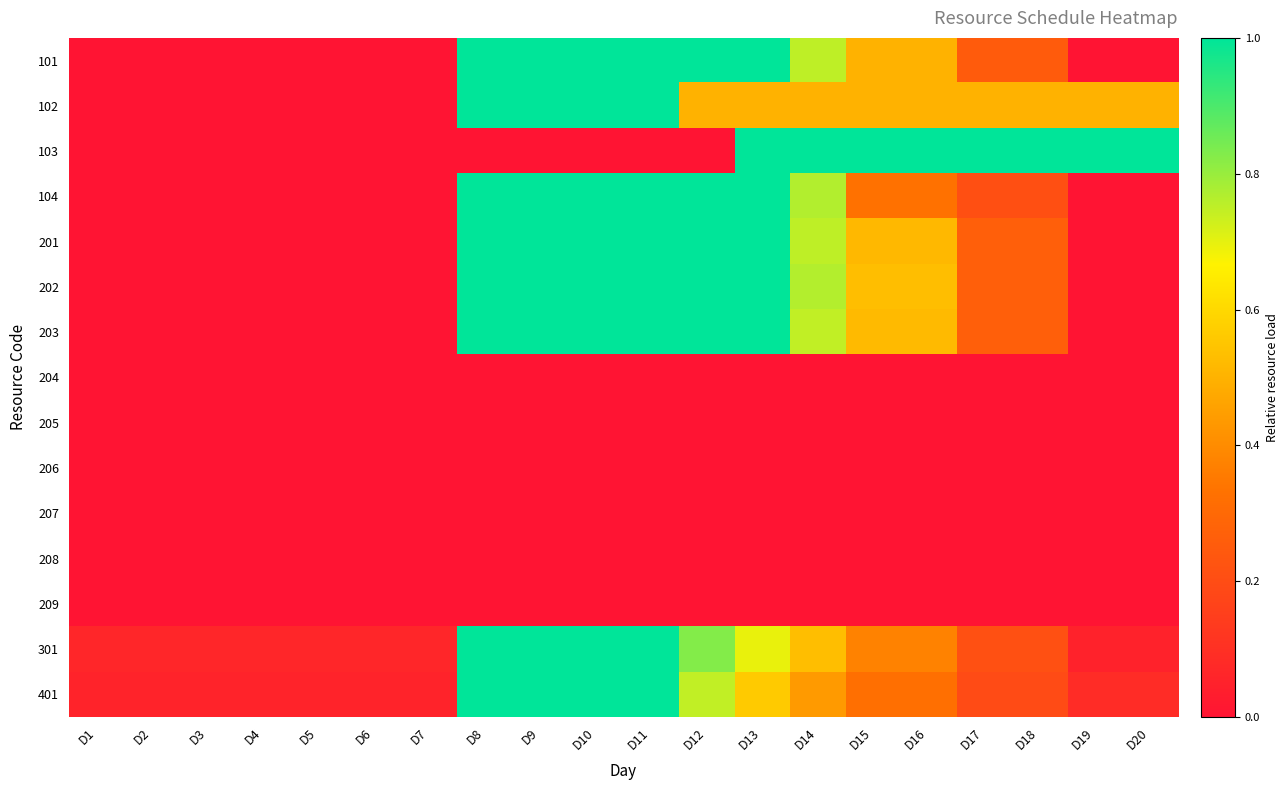

Reading left to right, transcribe all the data shown in this chart.

101: D1=0.0	D2=0.0	D3=0.0	D4=0.0	D5=0.0	D6=0.0	D7=0.0	D8=1.0	D9=1.0	D10=1.0	D11=1.0	D12=1.0	D13=1.0	D14=0.8	D15=0.5	D16=0.5	D17=0.2	D18=0.2	D19=0.0	D20=0.0
102: D1=0.0	D2=0.0	D3=0.0	D4=0.0	D5=0.0	D6=0.0	D7=0.0	D8=1.0	D9=1.0	D10=1.0	D11=1.0	D12=0.5	D13=0.5	D14=0.5	D15=0.5	D16=0.5	D17=0.5	D18=0.5	D19=0.5	D20=0.5
103: D1=0.0	D2=0.0	D3=0.0	D4=0.0	D5=0.0	D6=0.0	D7=0.0	D8=0.0	D9=0.0	D10=0.0	D11=0.0	D12=0.0	D13=1.0	D14=1.0	D15=1.0	D16=1.0	D17=1.0	D18=1.0	D19=1.0	D20=1.0
104: D1=0.0	D2=0.0	D3=0.0	D4=0.0	D5=0.0	D6=0.0	D7=0.0	D8=1.0	D9=1.0	D10=1.0	D11=1.0	D12=1.0	D13=1.0	D14=0.8	D15=0.3	D16=0.3	D17=0.2	D18=0.2	D19=0.0	D20=0.0
201: D1=0.0	D2=0.0	D3=0.0	D4=0.0	D5=0.0	D6=0.0	D7=0.0	D8=1.0	D9=1.0	D10=1.0	D11=1.0	D12=1.0	D13=1.0	D14=0.8	D15=0.5	D16=0.5	D17=0.3	D18=0.3	D19=0.0	D20=0.0
202: D1=0.0	D2=0.0	D3=0.0	D4=0.0	D5=0.0	D6=0.0	D7=0.0	D8=1.0	D9=1.0	D10=1.0	D11=1.0	D12=1.0	D13=1.0	D14=0.8	D15=0.5	D16=0.5	D17=0.3	D18=0.3	D19=0.0	D20=0.0
203: D1=0.0	D2=0.0	D3=0.0	D4=0.0	D5=0.0	D6=0.0	D7=0.0	D8=1.0	D9=1.0	D10=1.0	D11=1.0	D12=1.0	D13=1.0	D14=0.7	D15=0.5	D16=0.5	D17=0.3	D18=0.3	D19=0.0	D20=0.0
204: D1=0.0	D2=0.0	D3=0.0	D4=0.0	D5=0.0	D6=0.0	D7=0.0	D8=0.0	D9=0.0	D10=0.0	D11=0.0	D12=0.0	D13=0.0	D14=0.0	D15=0.0	D16=0.0	D17=0.0	D18=0.0	D19=0.0	D20=0.0
205: D1=0.0	D2=0.0	D3=0.0	D4=0.0	D5=0.0	D6=0.0	D7=0.0	D8=0.0	D9=0.0	D10=0.0	D11=0.0	D12=0.0	D13=0.0	D14=0.0	D15=0.0	D16=0.0	D17=0.0	D18=0.0	D19=0.0	D20=0.0
206: D1=0.0	D2=0.0	D3=0.0	D4=0.0	D5=0.0	D6=0.0	D7=0.0	D8=0.0	D9=0.0	D10=0.0	D11=0.0	D12=0.0	D13=0.0	D14=0.0	D15=0.0	D16=0.0	D17=0.0	D18=0.0	D19=0.0	D20=0.0
207: D1=0.0	D2=0.0	D3=0.0	D4=0.0	D5=0.0	D6=0.0	D7=0.0	D8=0.0	D9=0.0	D10=0.0	D11=0.0	D12=0.0	D13=0.0	D14=0.0	D15=0.0	D16=0.0	D17=0.0	D18=0.0	D19=0.0	D20=0.0
208: D1=0.0	D2=0.0	D3=0.0	D4=0.0	D5=0.0	D6=0.0	D7=0.0	D8=0.0	D9=0.0	D10=0.0	D11=0.0	D12=0.0	D13=0.0	D14=0.0	D15=0.0	D16=0.0	D17=0.0	D18=0.0	D19=0.0	D20=0.0
209: D1=0.0	D2=0.0	D3=0.0	D4=0.0	D5=0.0	D6=0.0	D7=0.0	D8=0.0	D9=0.0	D10=0.0	D11=0.0	D12=0.0	D13=0.0	D14=0.0	D15=0.0	D16=0.0	D17=0.0	D18=0.0	D19=0.0	D20=0.0
301: D1=0.1	D2=0.1	D3=0.1	D4=0.1	D5=0.1	D6=0.1	D7=0.1	D8=1.0	D9=1.0	D10=1.0	D11=1.0	D12=0.8	D13=0.7	D14=0.5	D15=0.4	D16=0.4	D17=0.2	D18=0.2	D19=0.1	D20=0.1
401: D1=0.1	D2=0.1	D3=0.1	D4=0.1	D5=0.1	D6=0.1	D7=0.1	D8=1.0	D9=1.0	D10=1.0	D11=1.0	D12=0.7	D13=0.6	D14=0.4	D15=0.3	D16=0.3	D17=0.2	D18=0.2	D19=0.1	D20=0.1